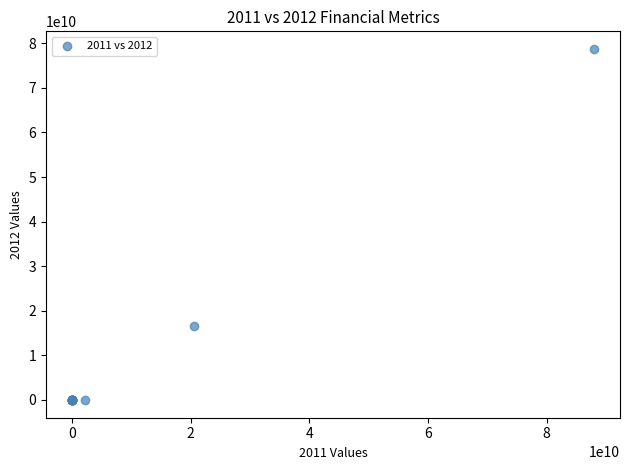

What Y value in the scatter plot is closest to 39346706000?

16633324000.0